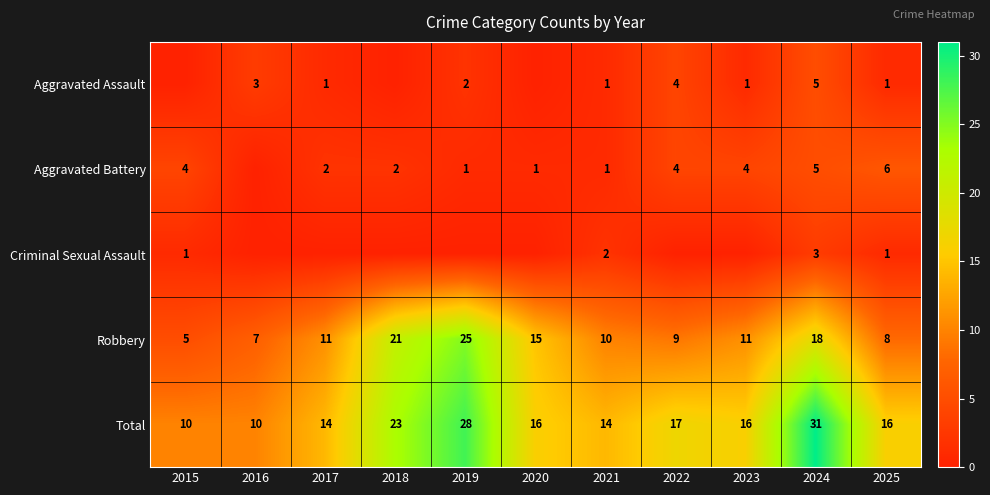

The Criminal Sexual Assault series shows 2 at 2021. True or false?

True